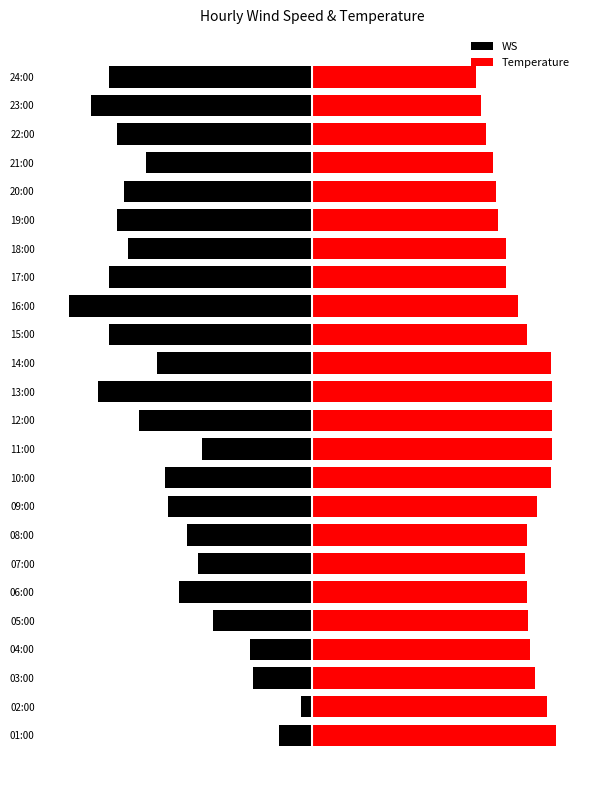

How many bars are there in total?

48